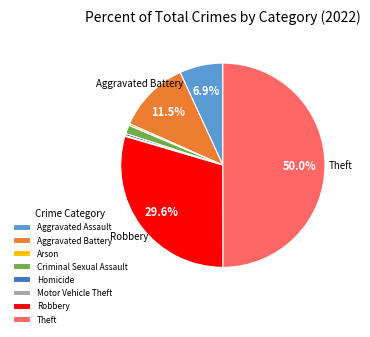

True or false: Homicide accounts for 0% of the total.

True